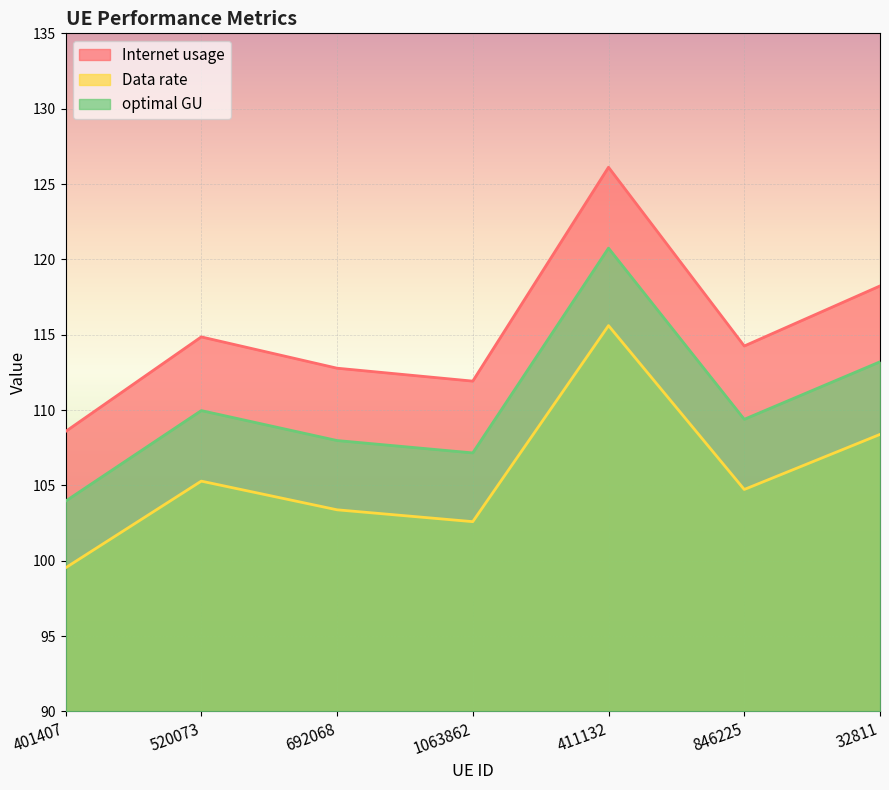

What is the difference between the second highest and minimum values in the Data rate series?

8.9